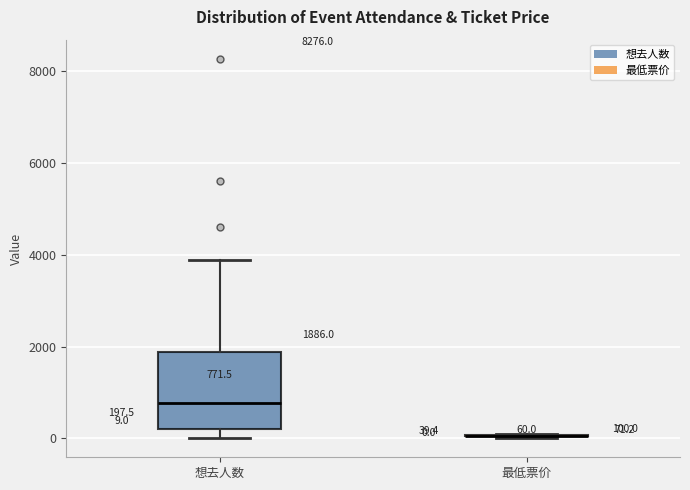

Comparing the boxes themselves (not the whiskers), which one is the tallest?

想去人数